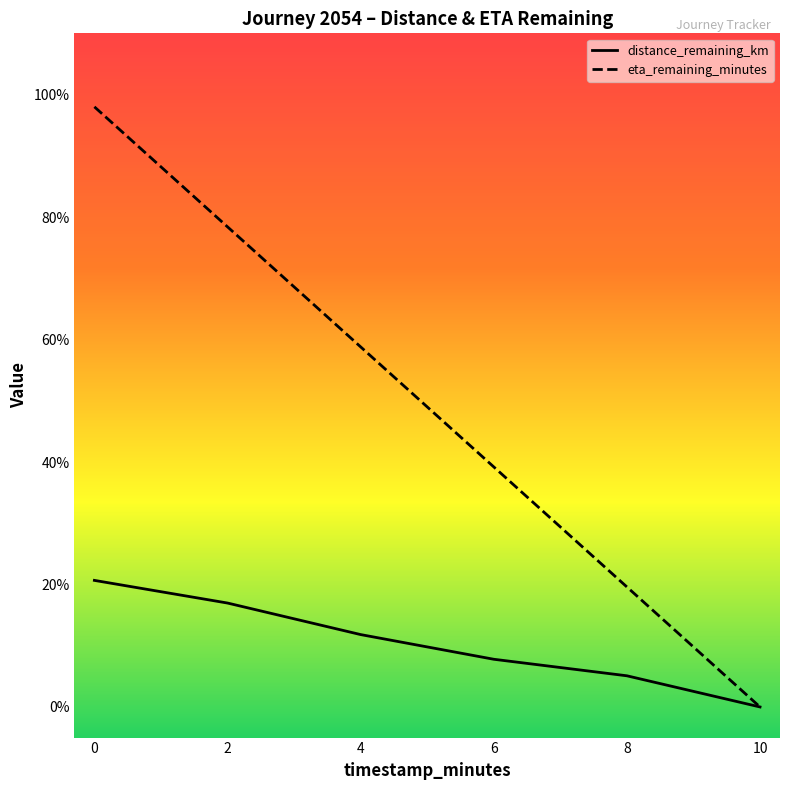

True or false: distance_remaining_km and eta_remaining_minutes cross at least once.

False